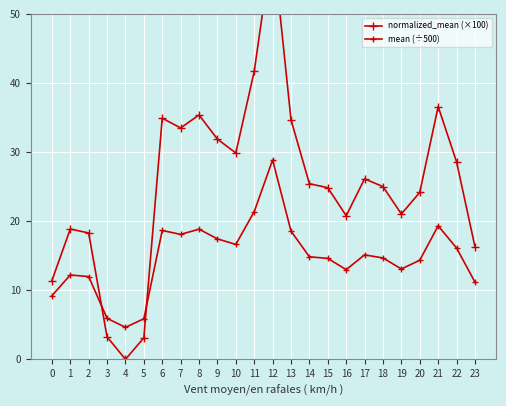

What is the average value of the mean (÷500) series?

14.8